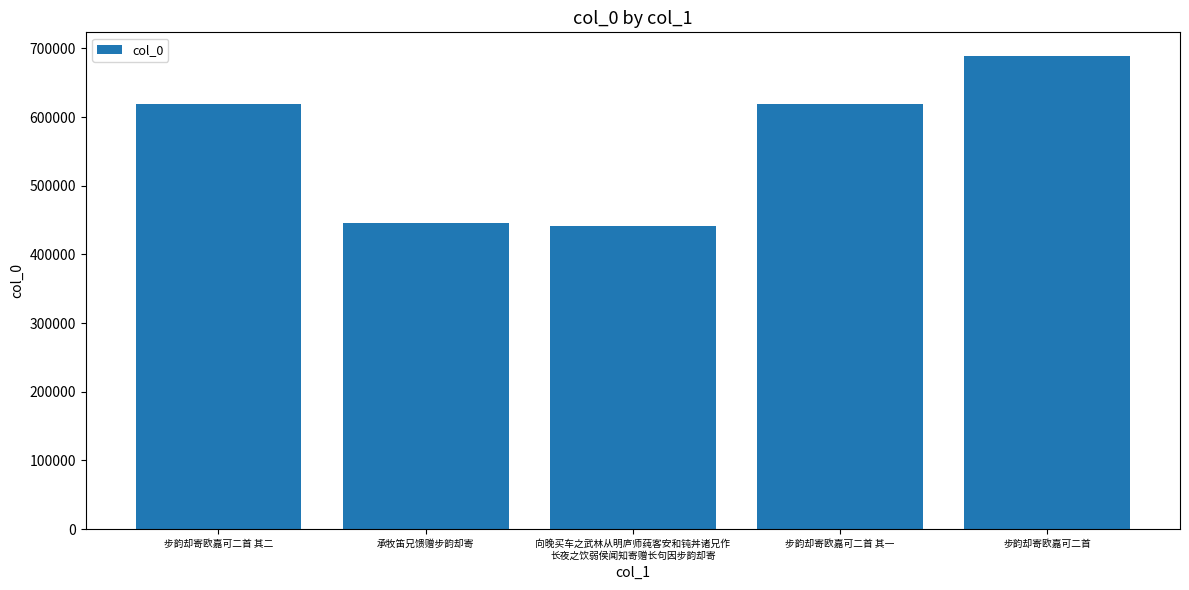

What is the value of the 3rd bar from the left?

441088